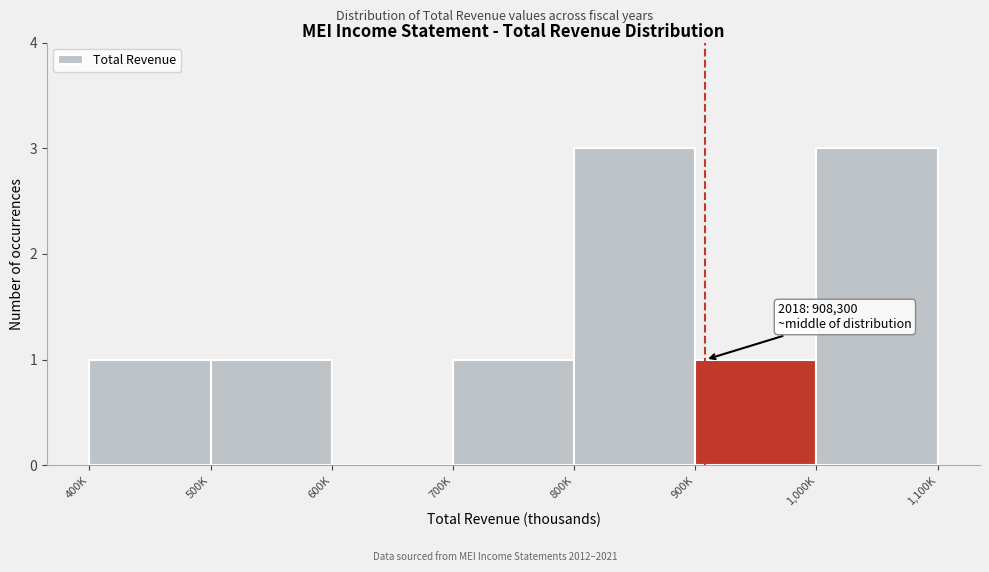

Reading left to right, list all the values displayed in this chart.

400K=1	500K=1	600K=0	700K=1	800K=3	900K=1	1,000K=3